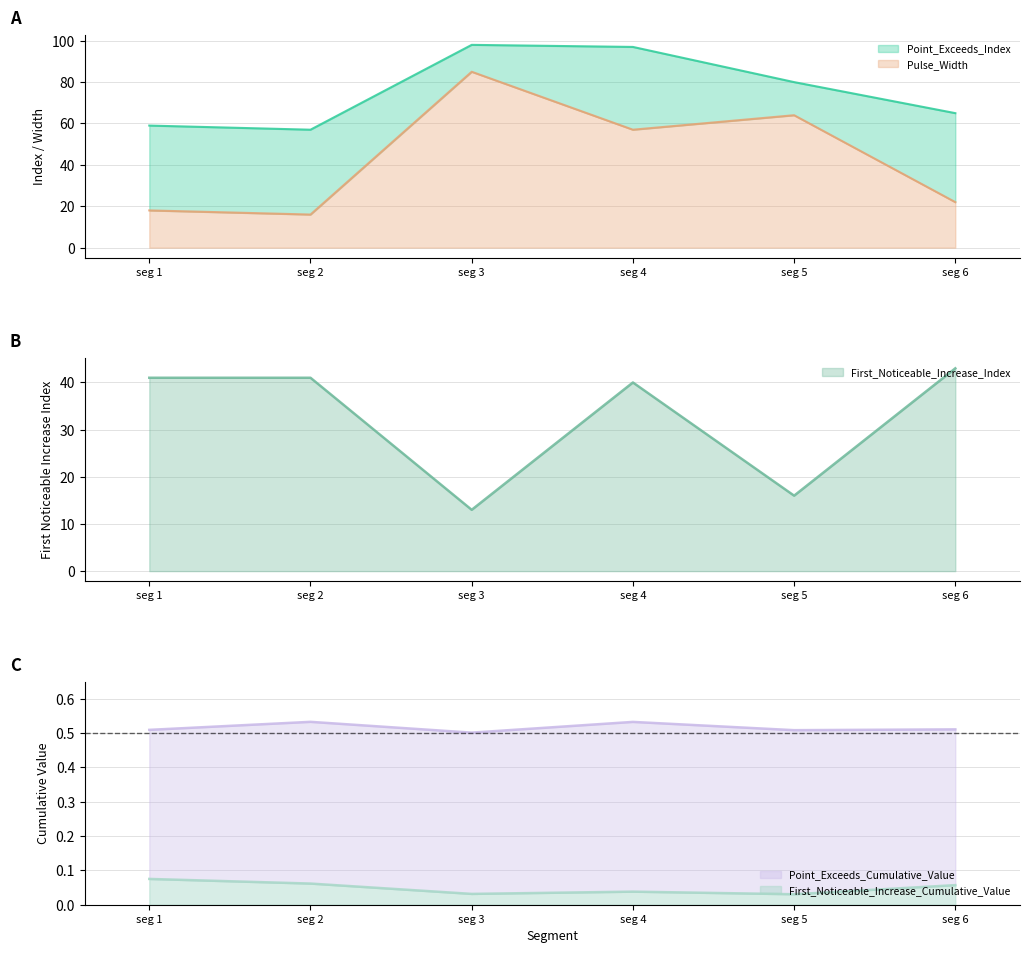

The value of Pulse_Width at seg 5 is 64. True or false?

True